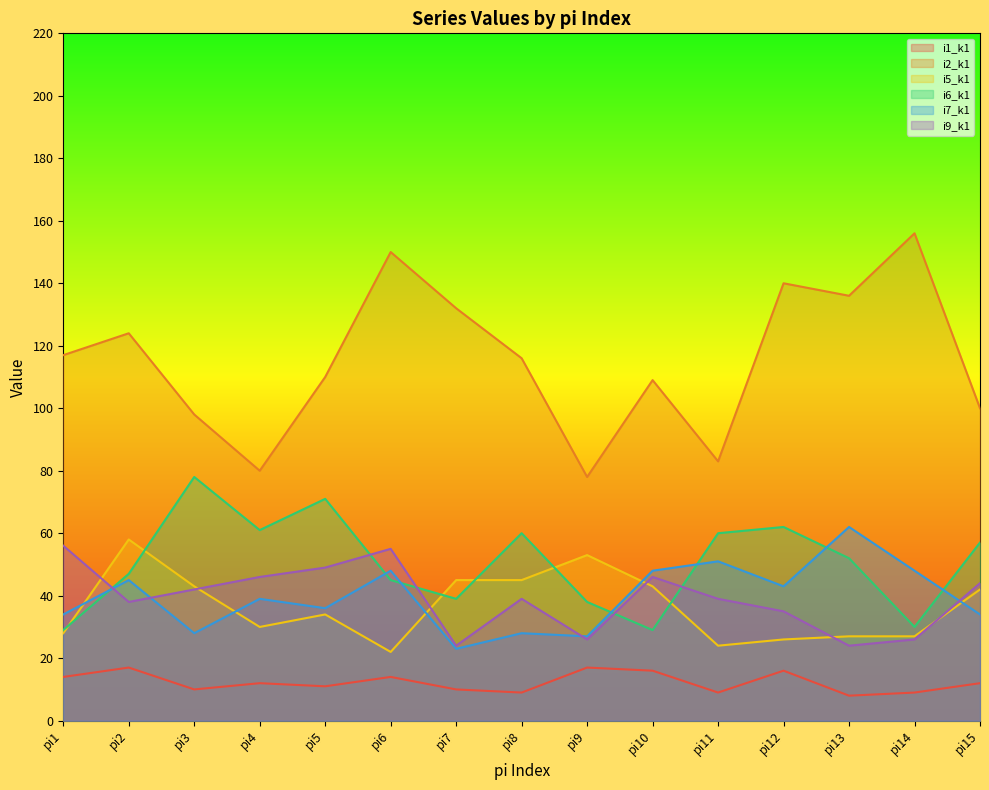

Which label corresponds to the largest value in the chart?

pi14